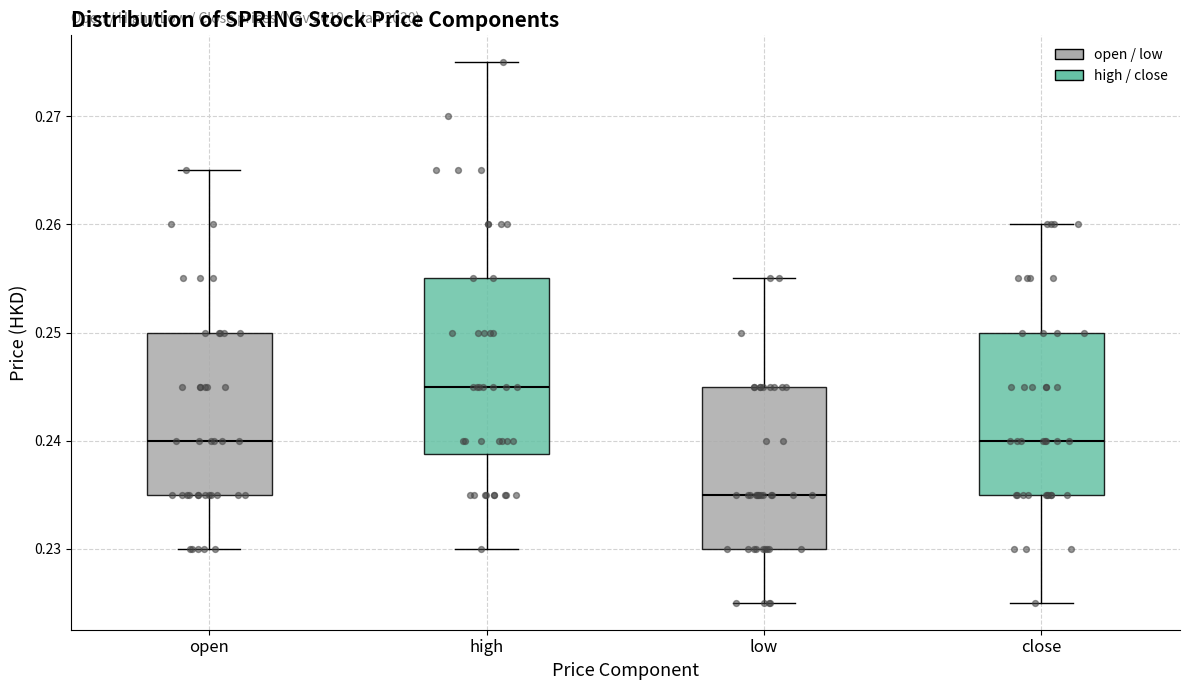

Where does the lower whisker of the box for close end on the y-axis? The values are not printed on the chart, so give them approximately, as read against the axis.

0.225